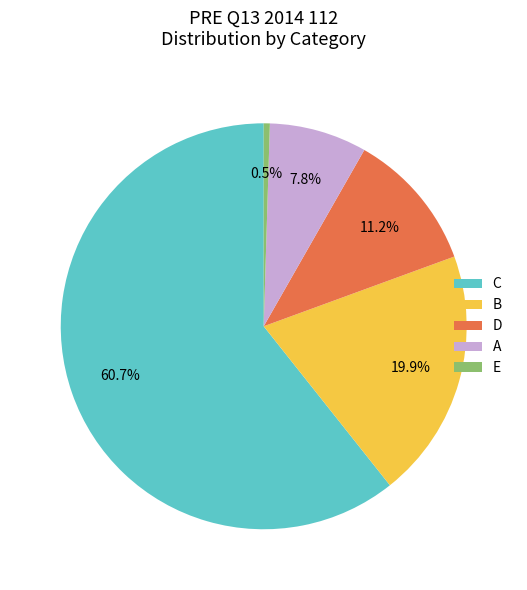

Which has a higher value, B or E?

B